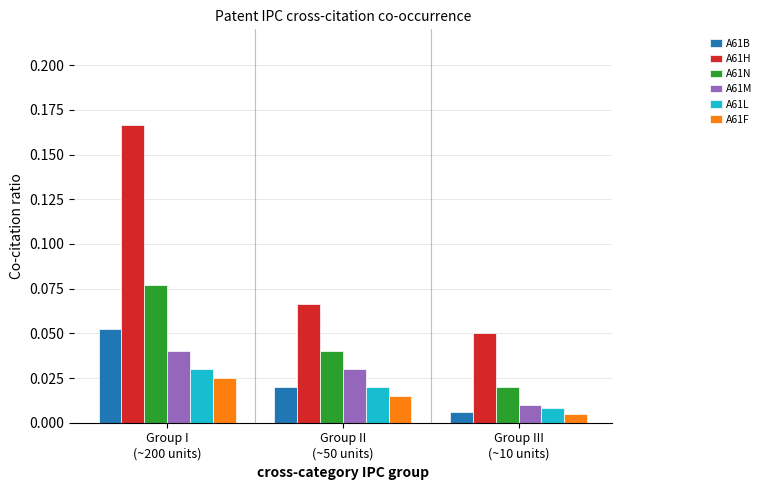

What position from the right is Group I
(~200 units)?

3